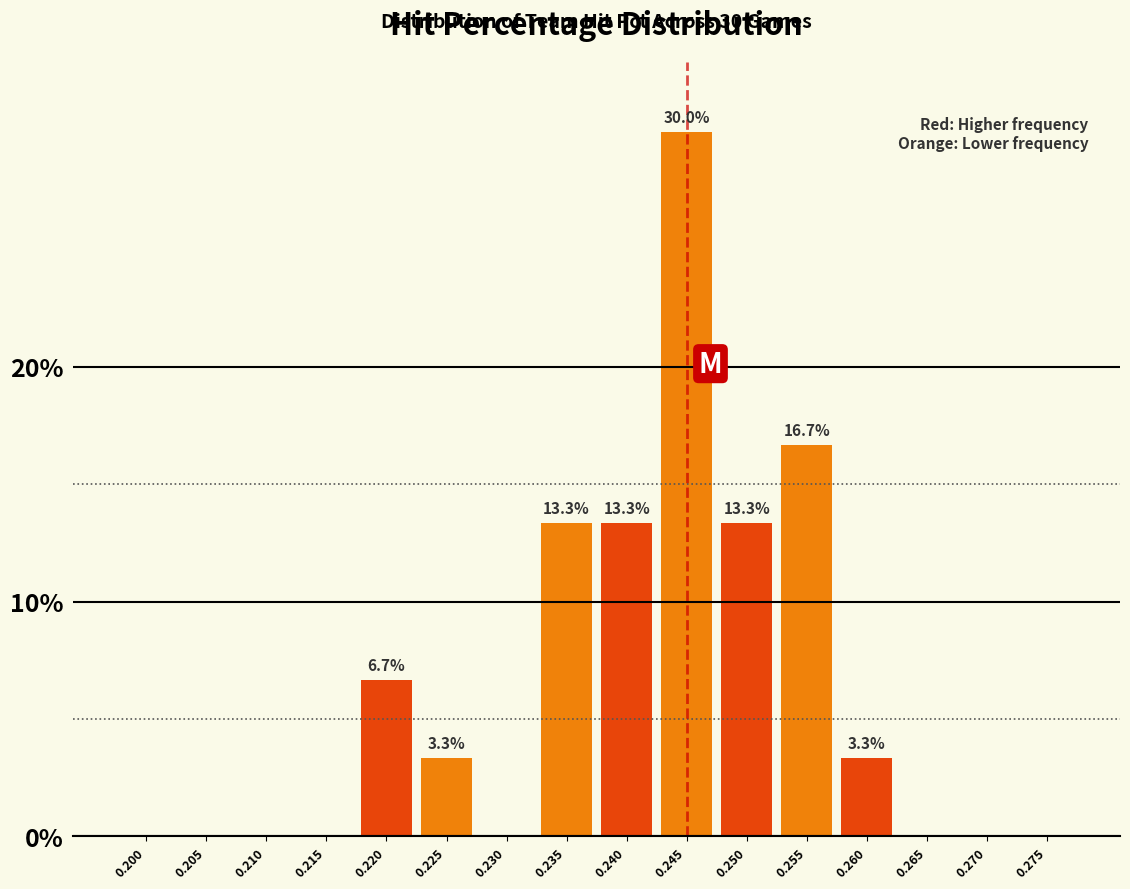

Reading left to right, what are all the values shown in this chart?

0.200=0.0	0.205=0.0	0.210=0.0	0.215=0.0	0.220=6.7	0.225=3.3	0.230=0.0	0.235=13.3	0.240=13.3	0.245=30.0	0.250=13.3	0.255=16.7	0.260=3.3	0.265=0.0	0.270=0.0	0.275=0.0